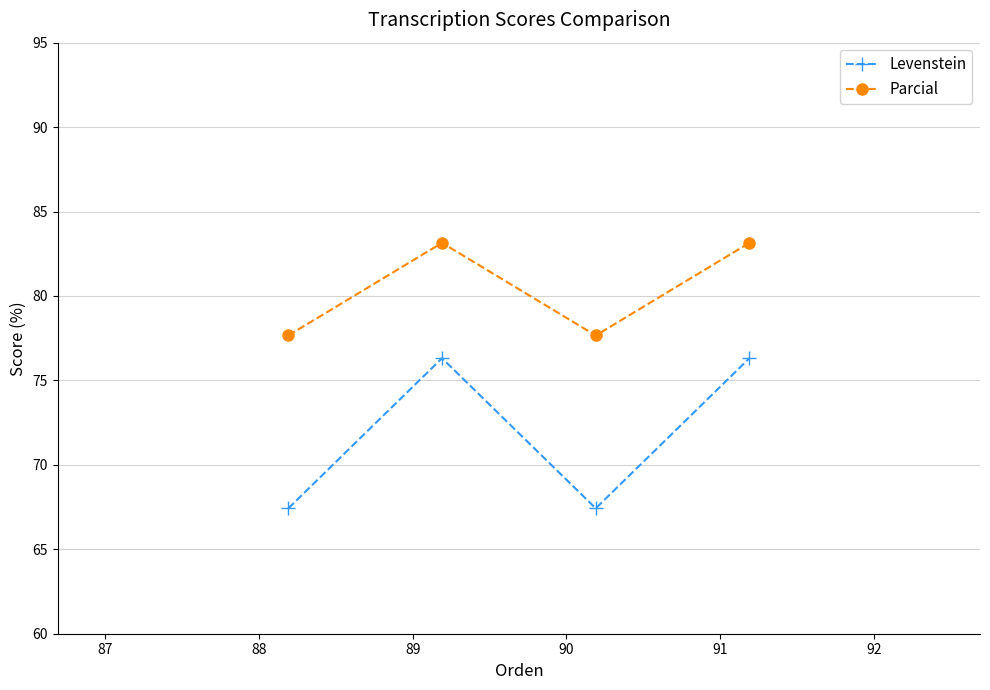

How many interior local valleys does the Levenstein series have?

1